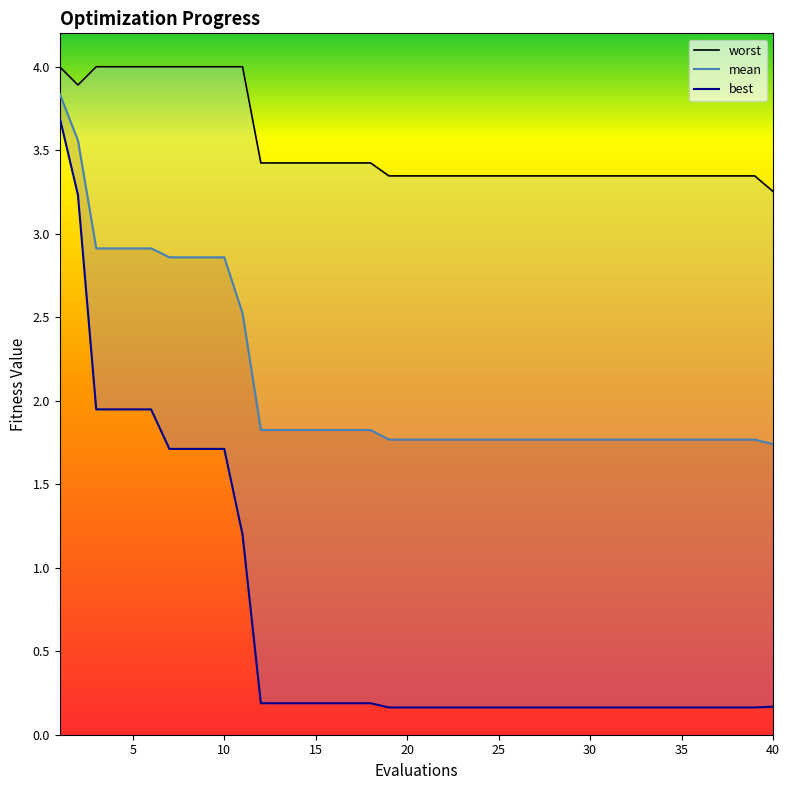

What is the difference between the maximum and minimum values in the mean series?

2.1